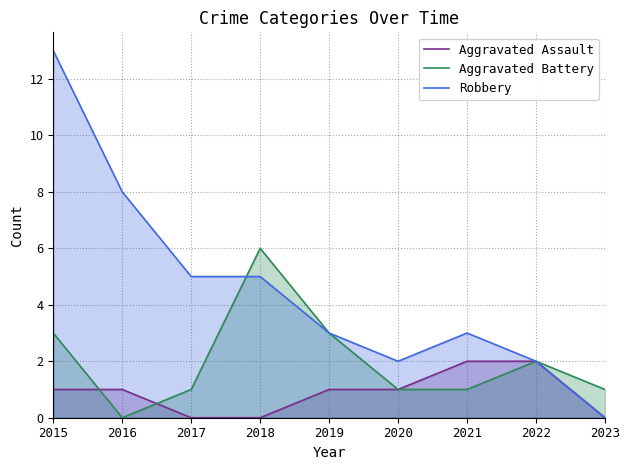

What is the difference between the second highest and second lowest values in the Robbery series?

6